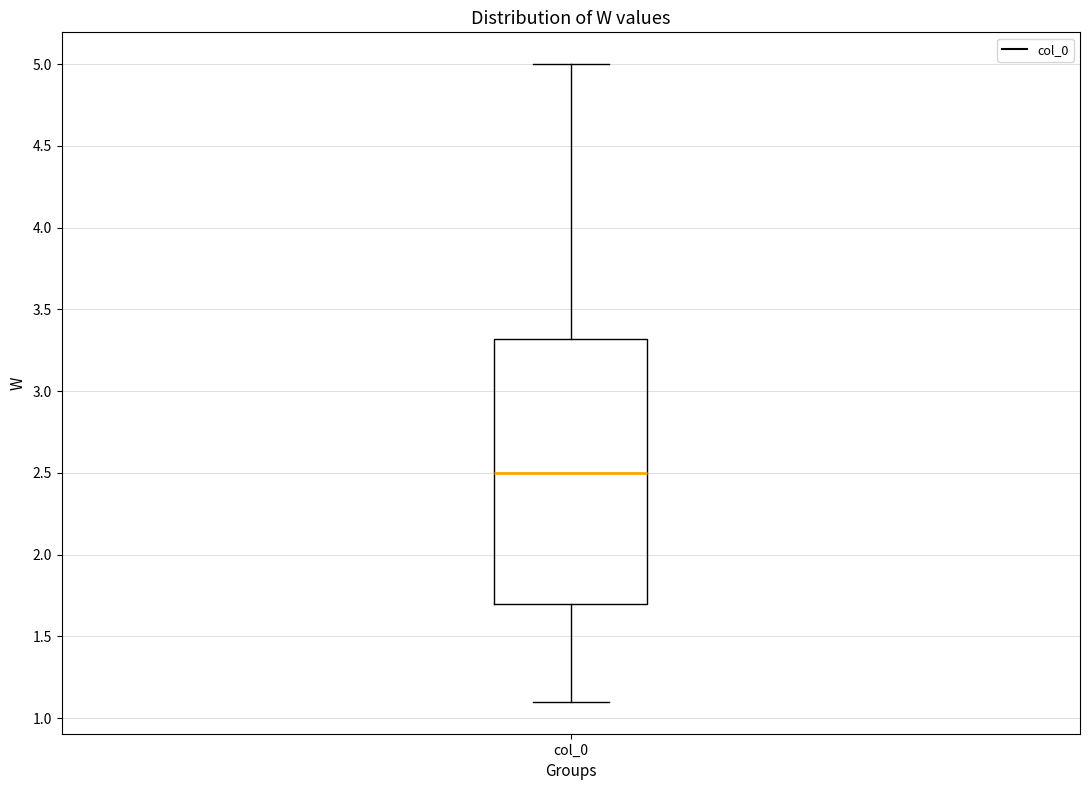

Where does the median line of the box for col_0 sit on the y-axis? The values are not printed on the chart, so give them approximately, as read against the axis.

2.5